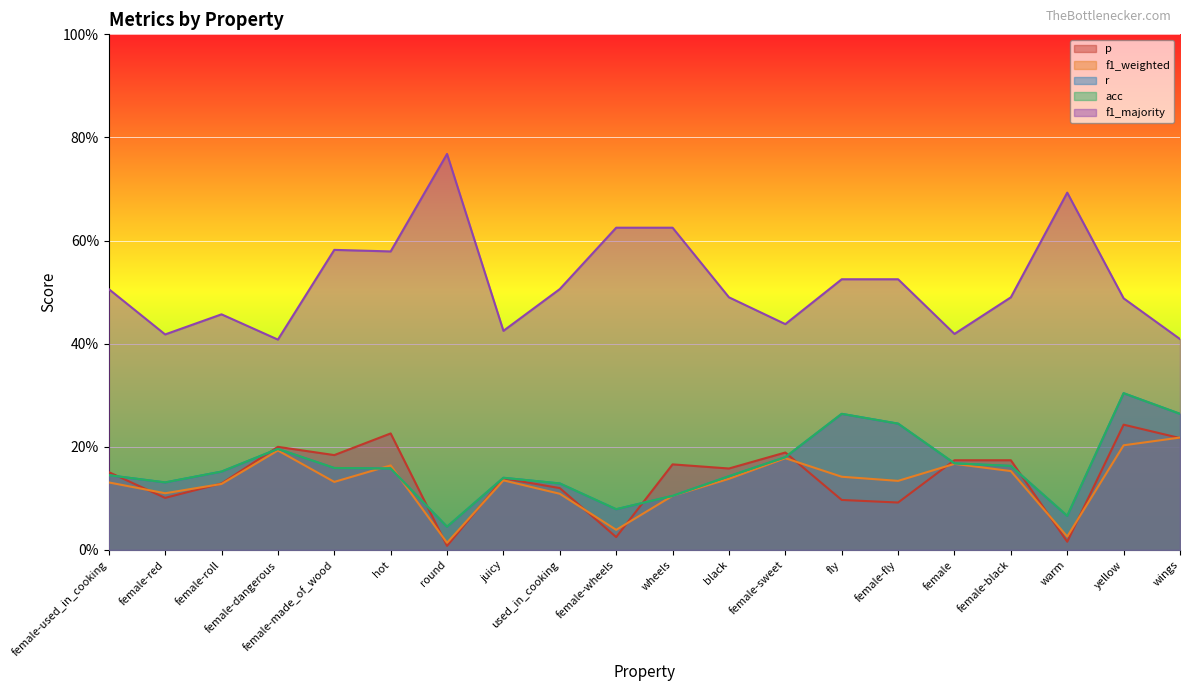

In p, how many points are lower than both neighbors (excluding endpoints)?

7